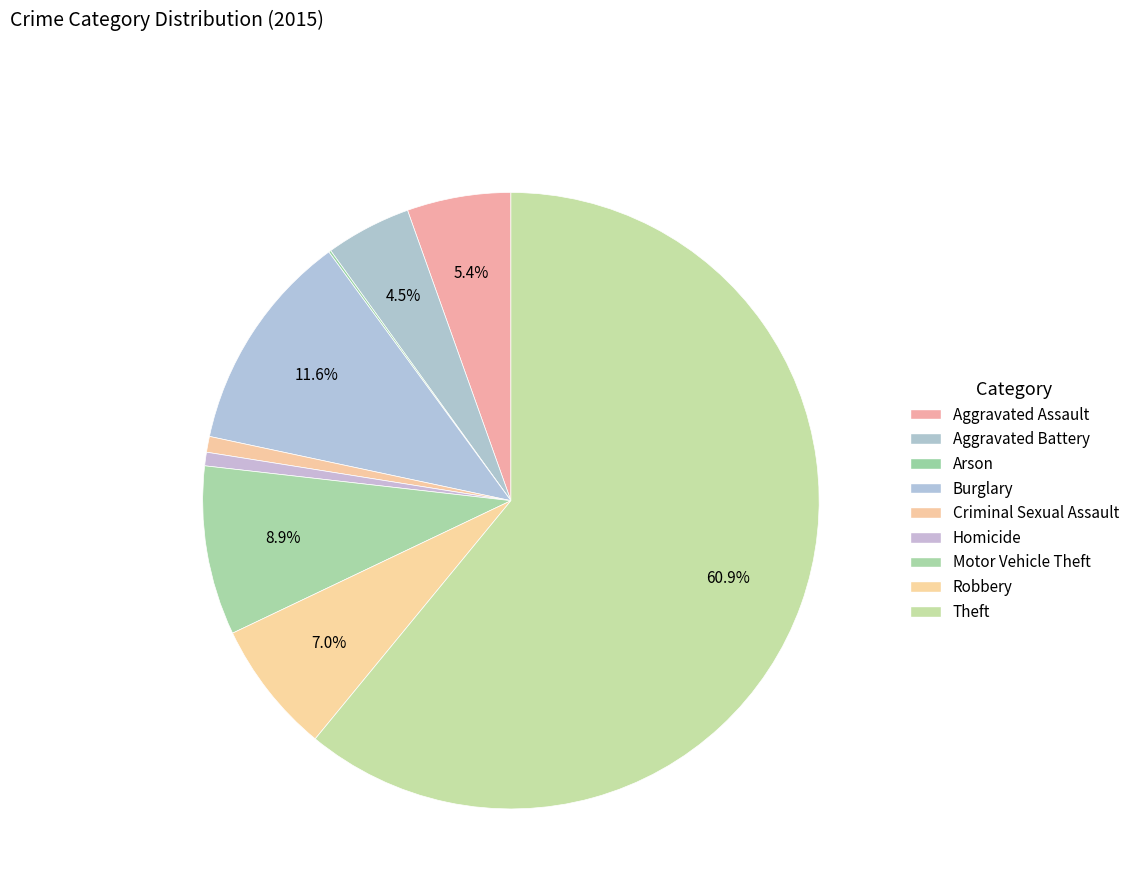

What percentage do Homicide and Motor Vehicle Theft together represent?

9.6%